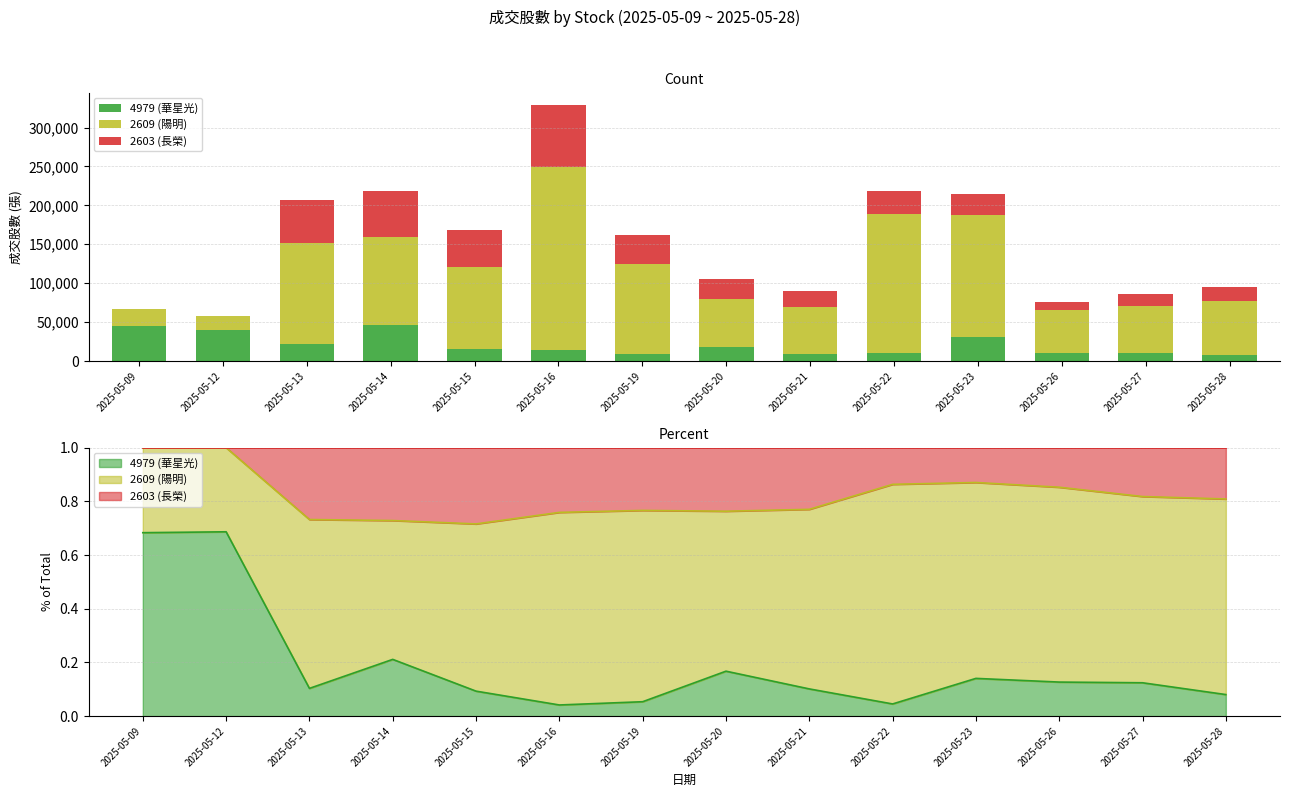

The 2603 (長榮) series shows 55211 at 2025-05-13. True or false?

True